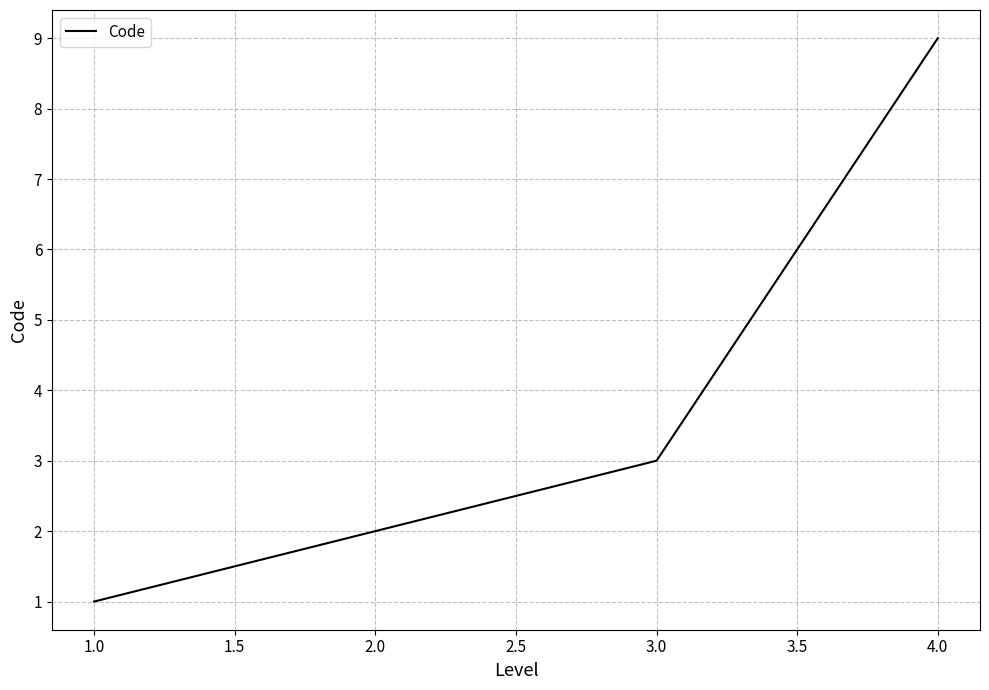

How many distinct data groups are displayed?

1